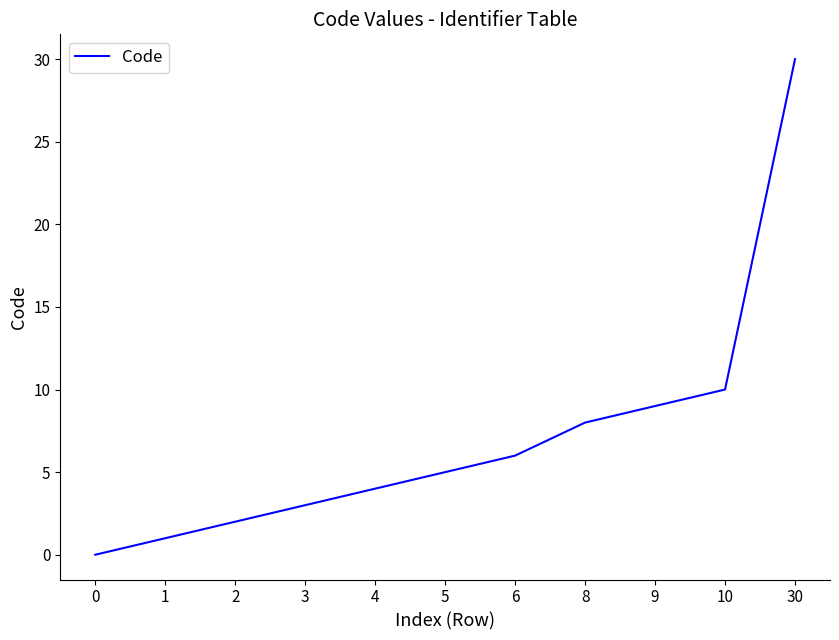

What is the average value?

7